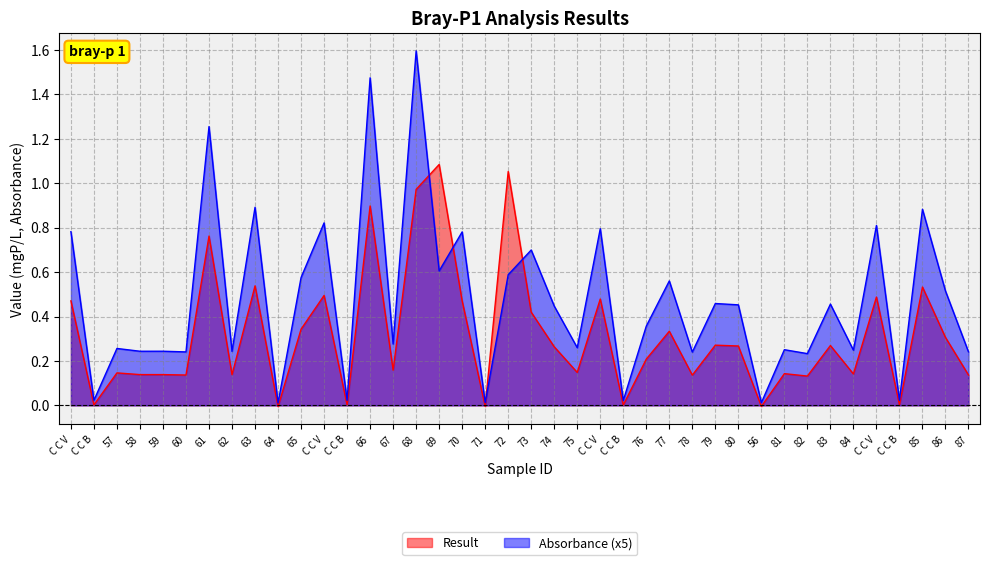

Rank the series at 70 from highest to lowest value.

Absorbance (x5), Result